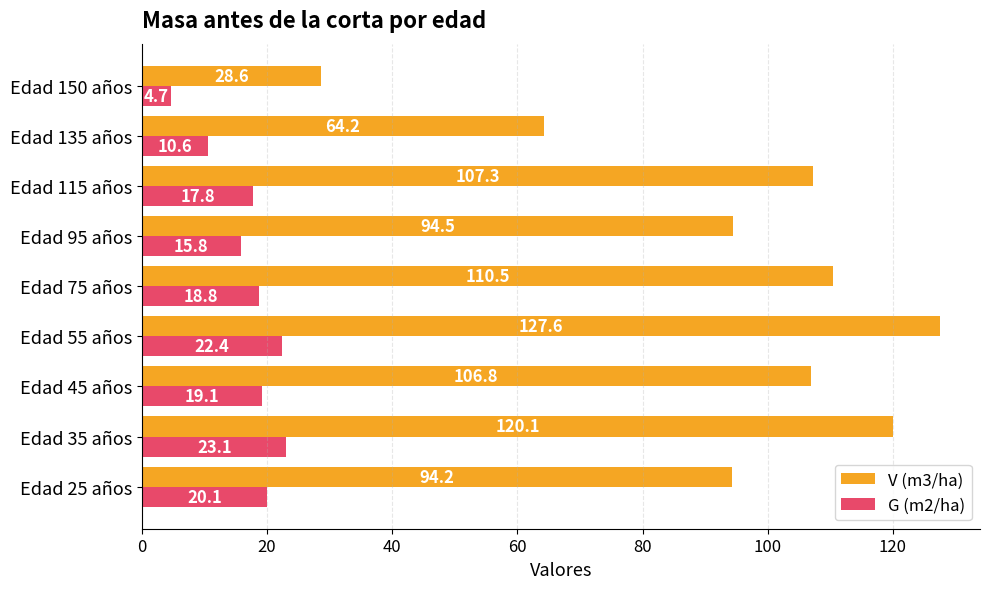

List the series in order of their overall mean, lowest first.

G (m2/ha), V (m3/ha)